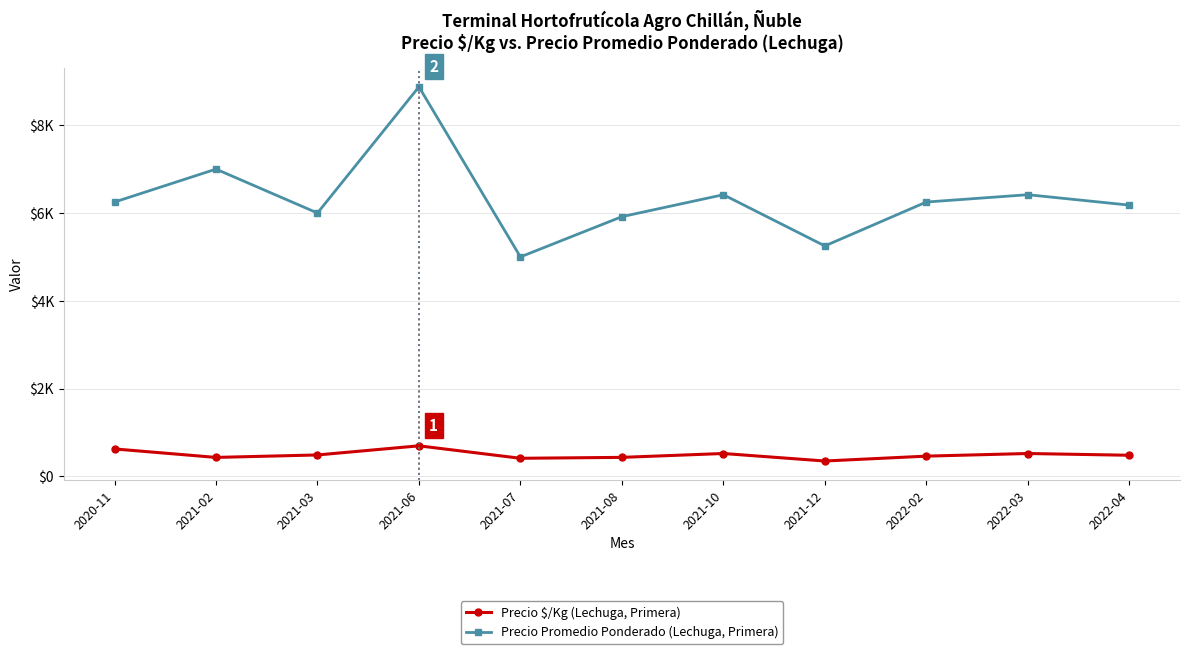

What is the sum of all Precio Promedio Ponderado (Lechuga, Primera) values?

69556